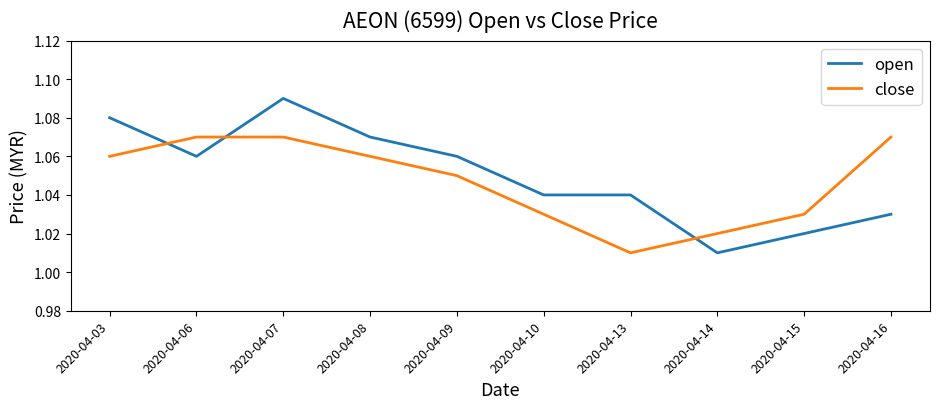

True or false: open and close intersect in this chart.

True